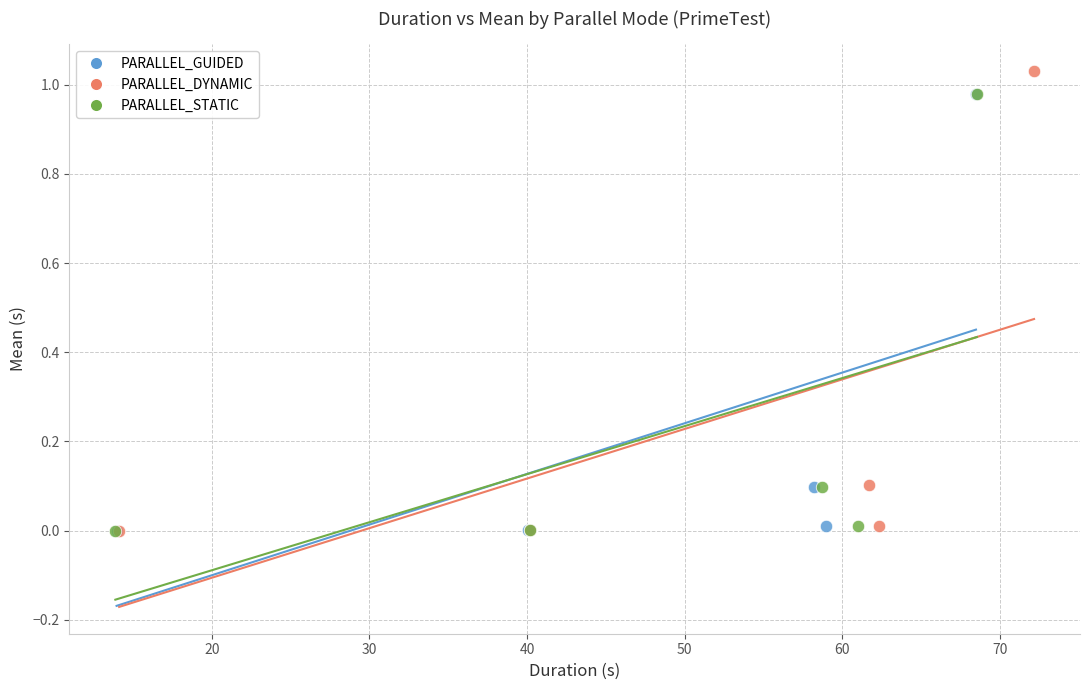

What are all the series names shown in the legend?

PARALLEL_GUIDED, PARALLEL_DYNAMIC, PARALLEL_STATIC